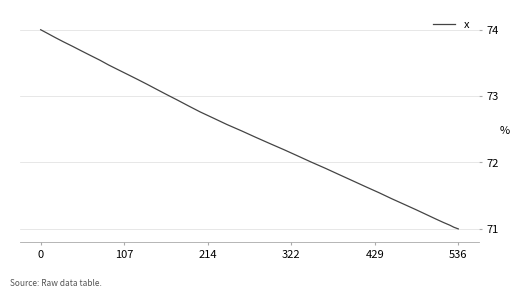

What is the difference between the maximum and minimum values?

3.0